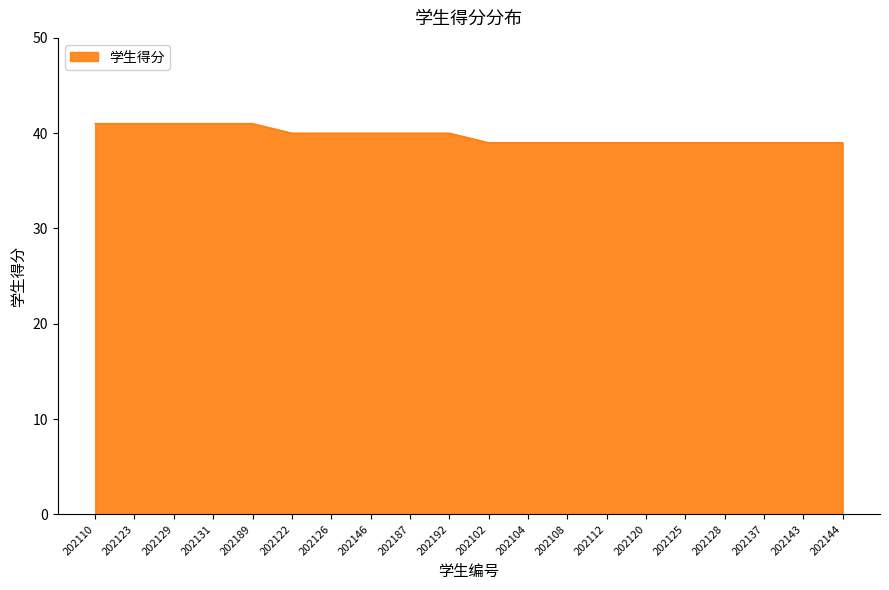

What is the greatest value displayed?

41